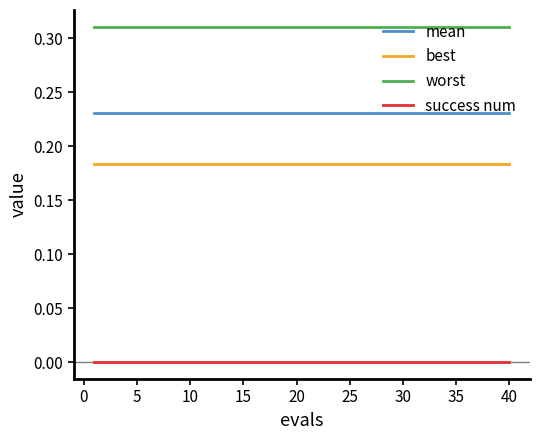

True or false: worst and best cross at least once.

False